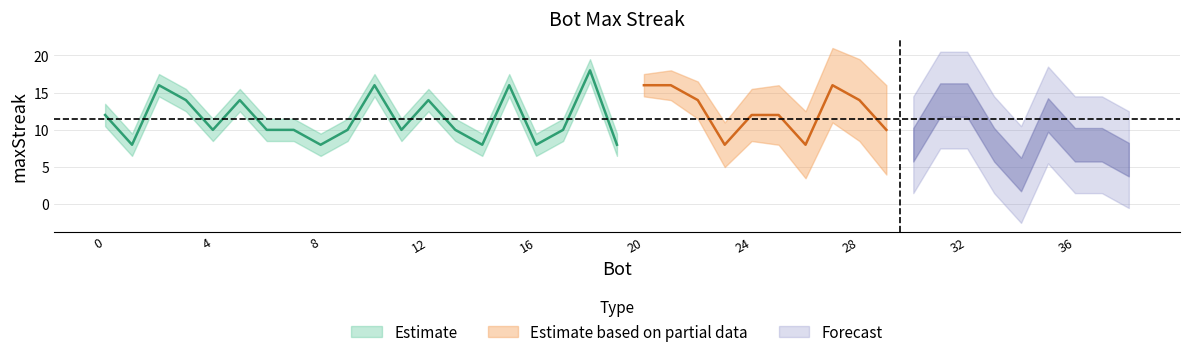

How many interior local valleys (lower than both neighbors) does the data have?

11